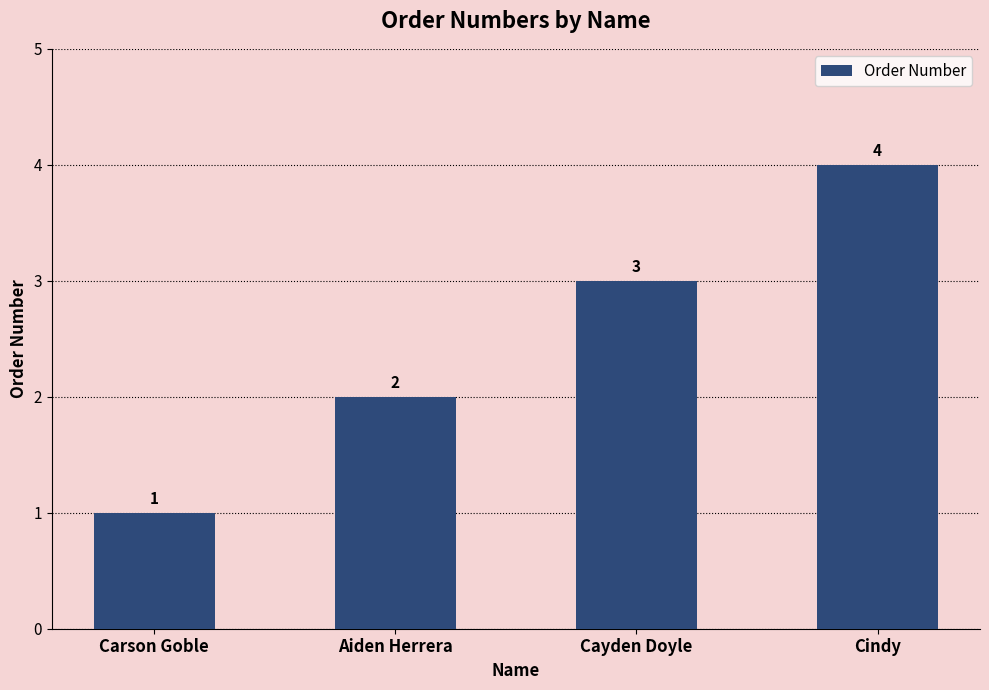

True or false: the data shows 4 at Cindy.

True